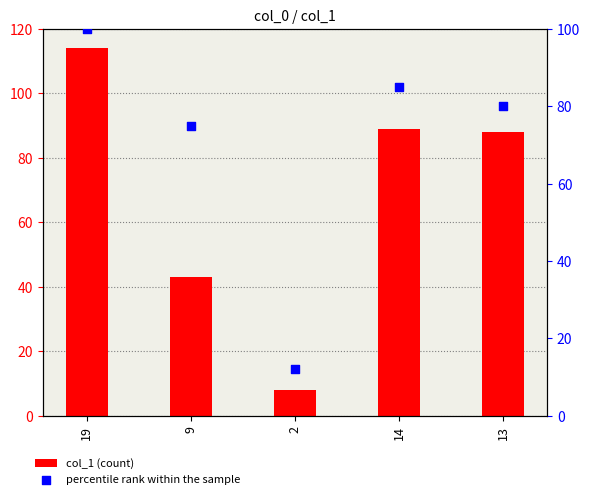

Which series contains the lowest Y value?

col_1 (count)